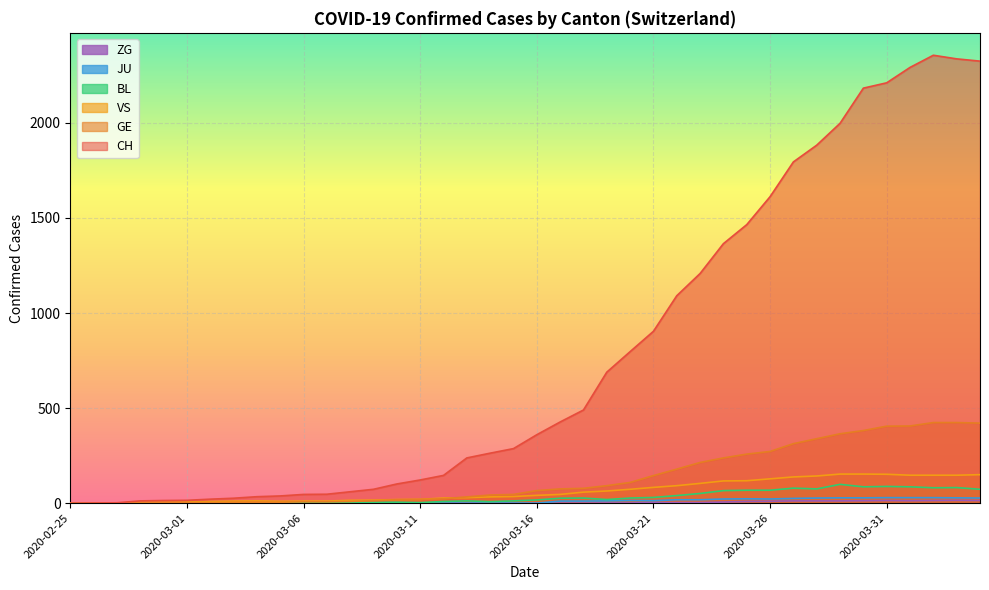

How many interior local peaks does the ZG series have?

2